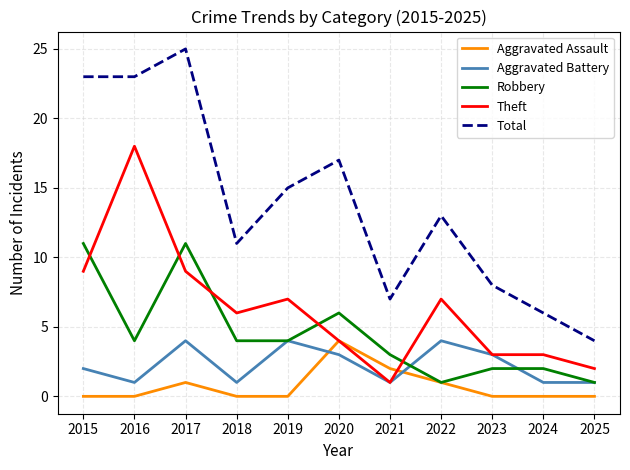

Which category has the highest value across all series?

2017